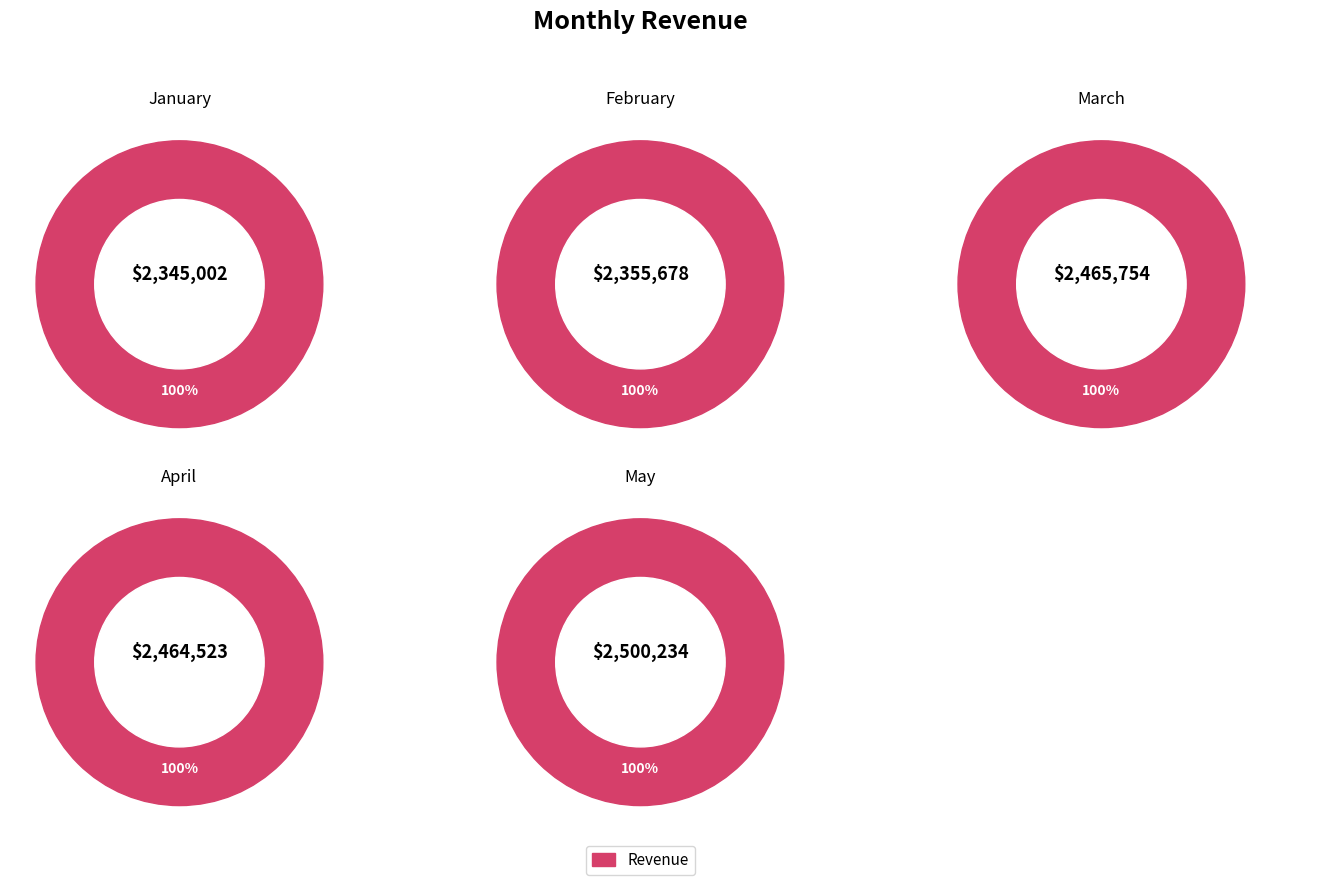

To the nearest percent, what is the difference between the largest and smallest slice percentages?

1%